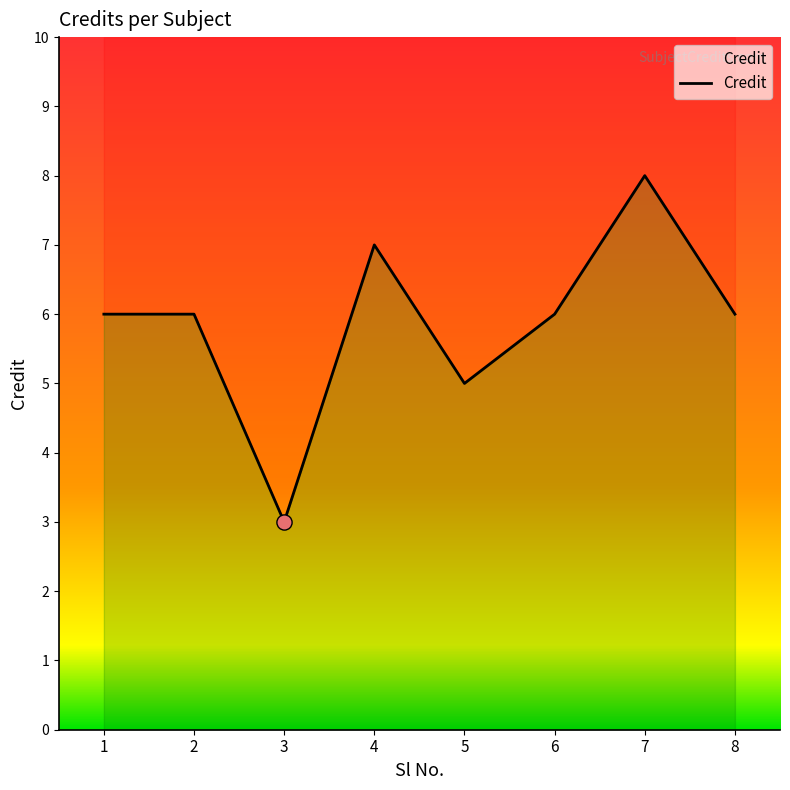

What is the change in value from 2 to 5?

-1